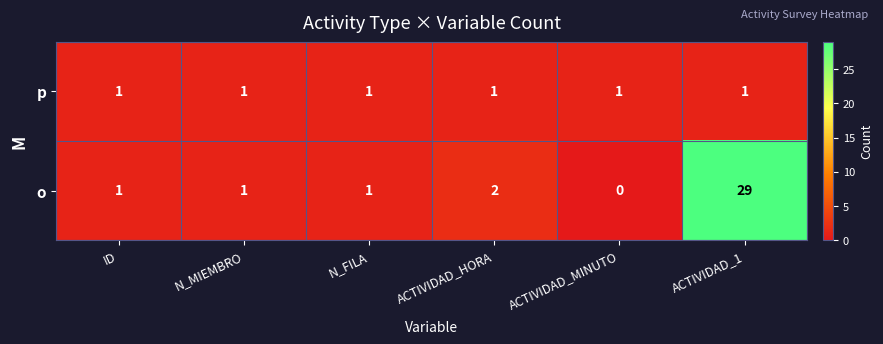

What is the average value of the o series?

6